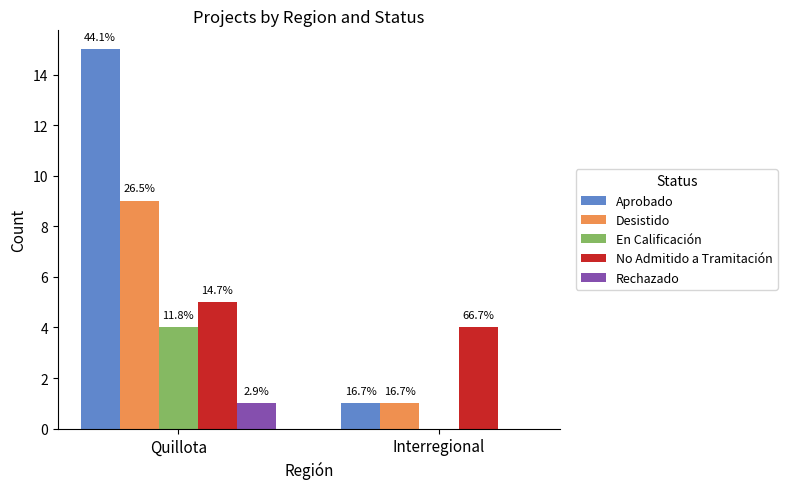

Reading left to right, transcribe all the data shown in this chart.

Aprobado: Quillota=15	Interregional=1
Desistido: Quillota=9	Interregional=1
En Calificación: Quillota=4	Interregional=0
No Admitido a Tramitación: Quillota=5	Interregional=4
Rechazado: Quillota=1	Interregional=0